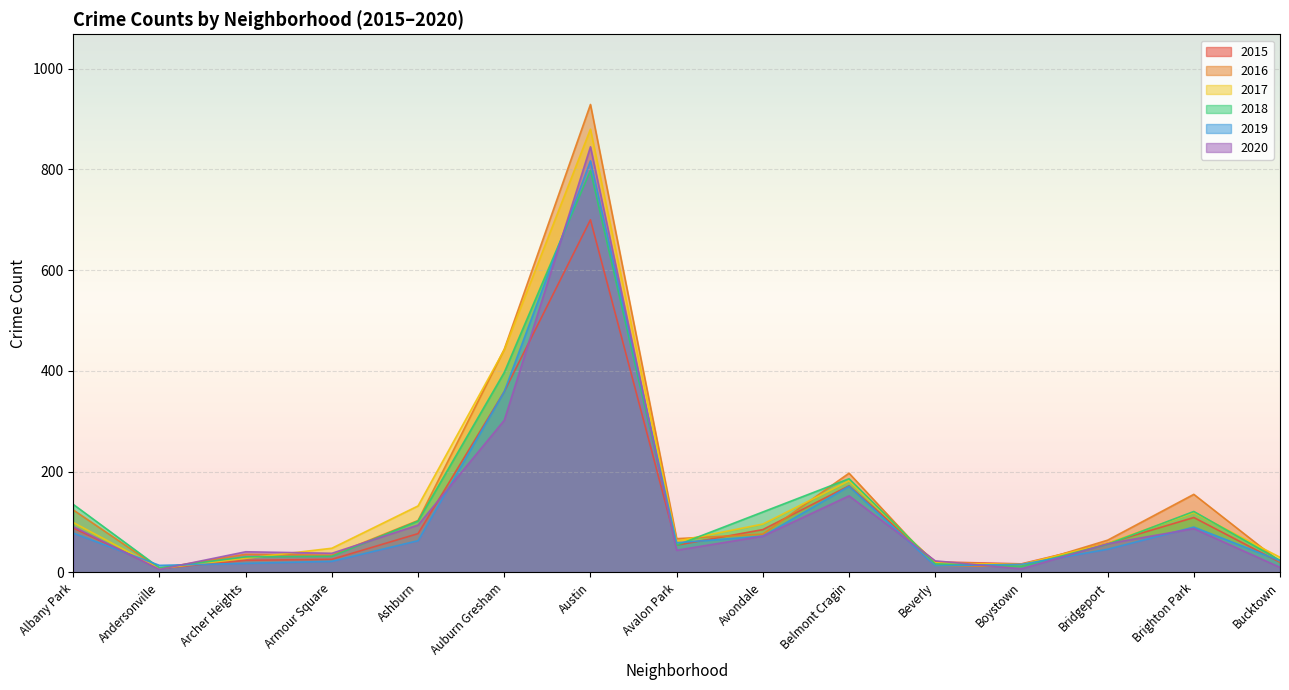

How many intersections are there between 2017 and 2018?

5